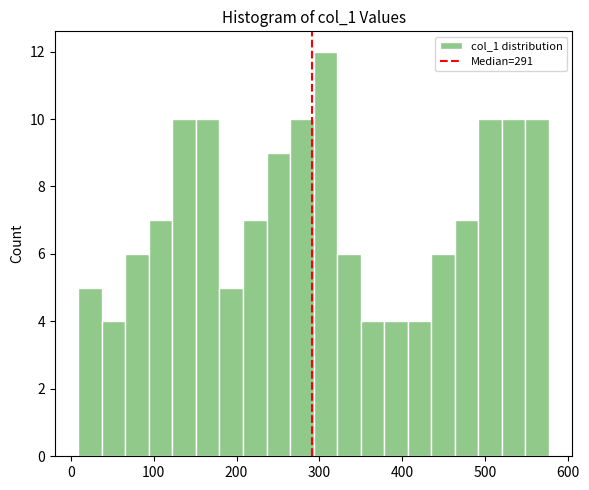

Around what value on the x-axis is the tallest bar? Give the approximate position of its centre, as read against the axis.

310